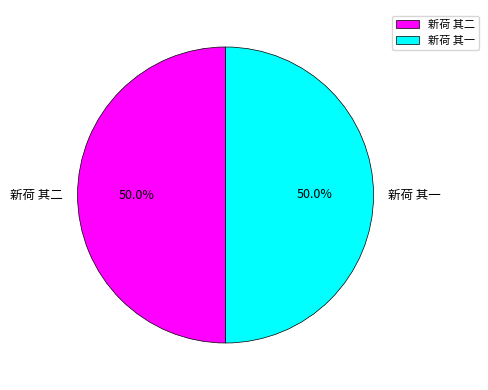

To the nearest percent, what percentage of the pie is 新荷 其二?

50%